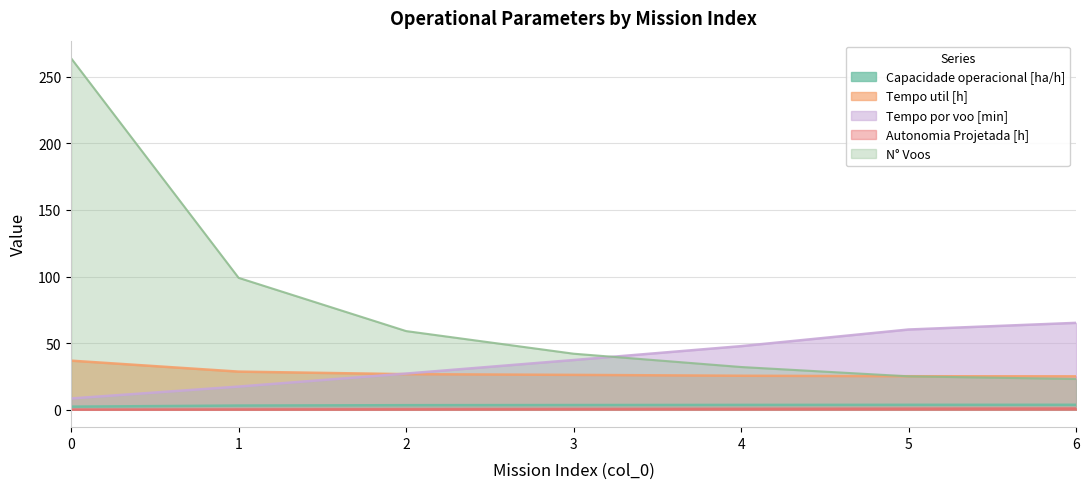

True or false: Capacidade operacional [ha/h] and Tempo de missao [h] cross at least once.

False